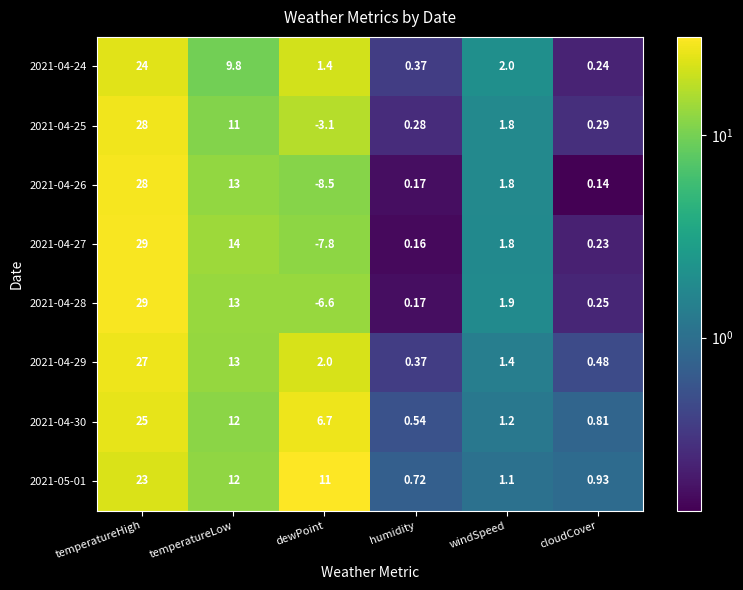

Which series has the largest range (max minus min)?

2021-04-27